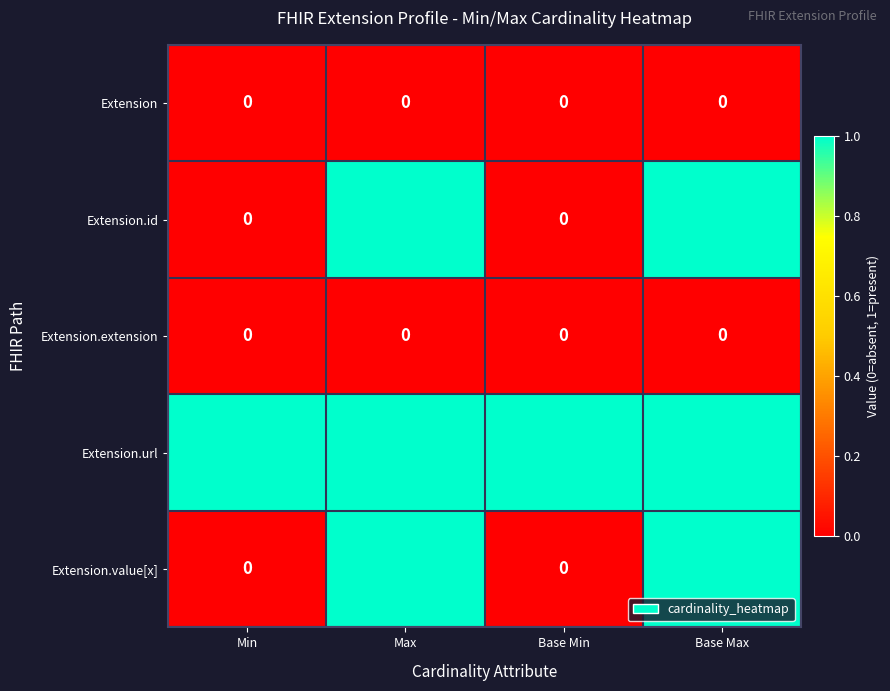

At how many categories does at least one series exceed 0?

4